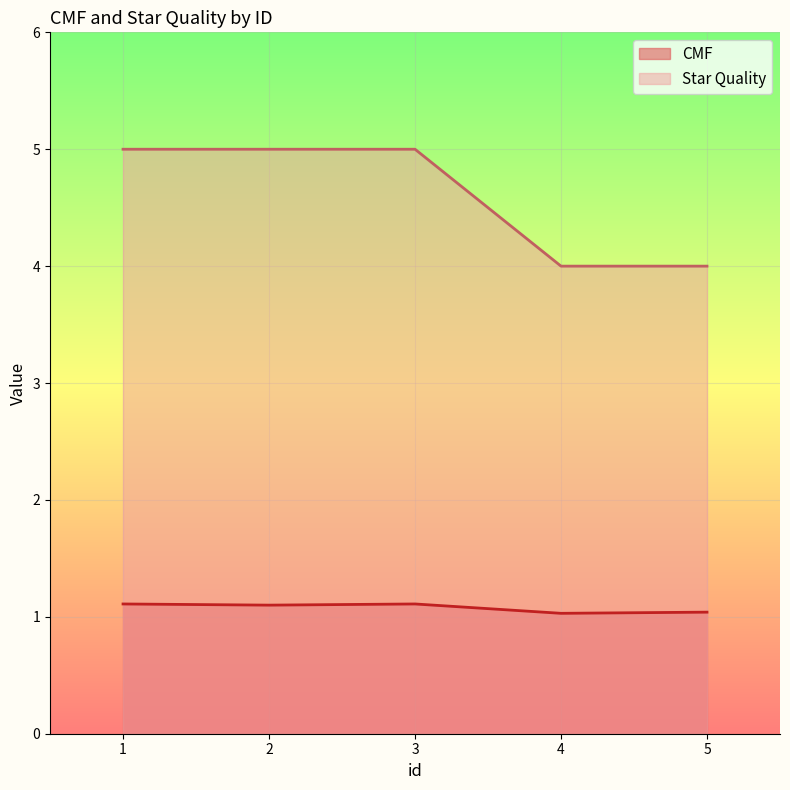

List the series in order of their peak value, highest first.

Star Quality, CMF